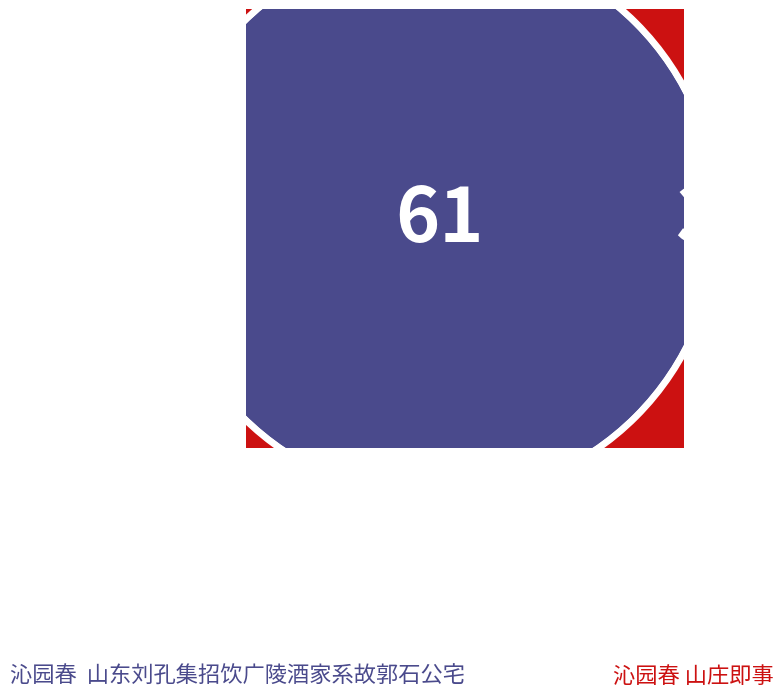

Which category has the smallest portion of the pie?

沁园春 山庄即事